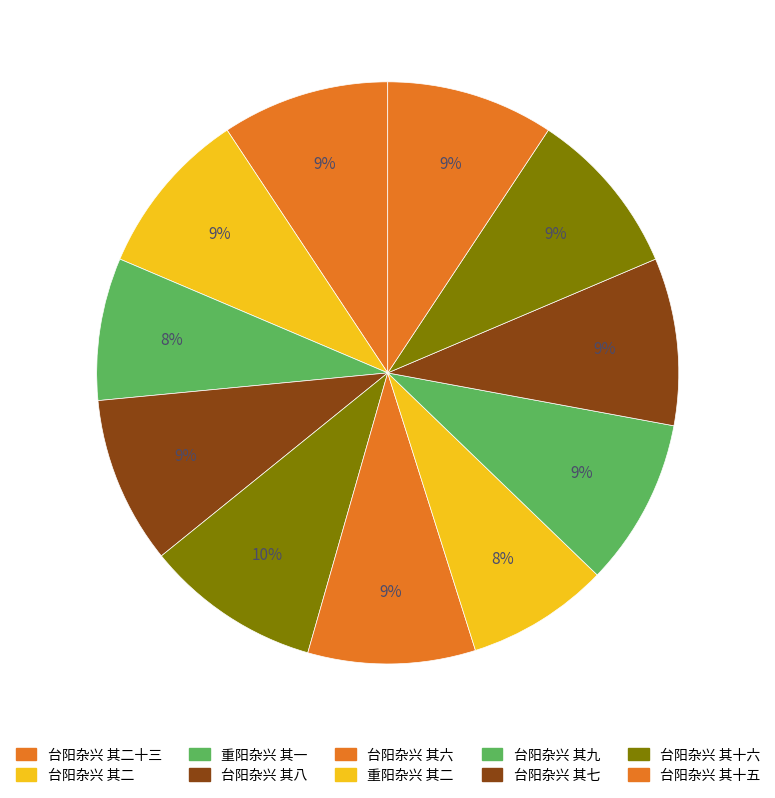

How many segments does this pie chart have?

11